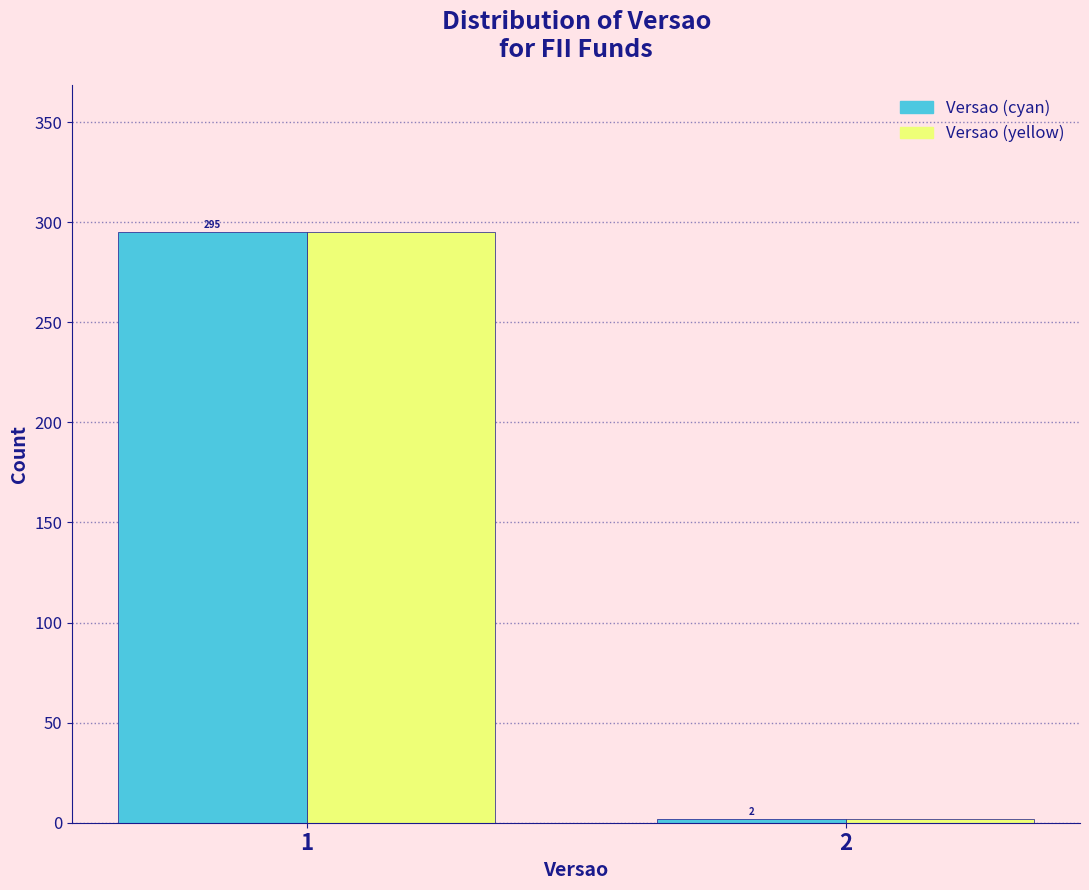

Reading left to right, transcribe all the data shown in this chart.

Versao (cyan): 1=295	2=2
Versao (yellow): 1=295	2=2